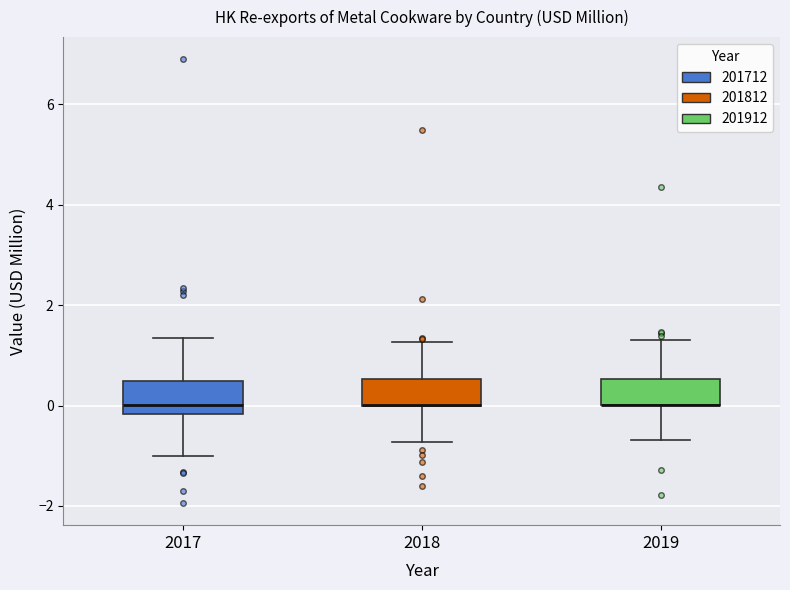

Where does the upper whisker of the box at x = 2017 end on the y-axis? The values are not printed on the chart, so give them approximately, as read against the axis.

1.4